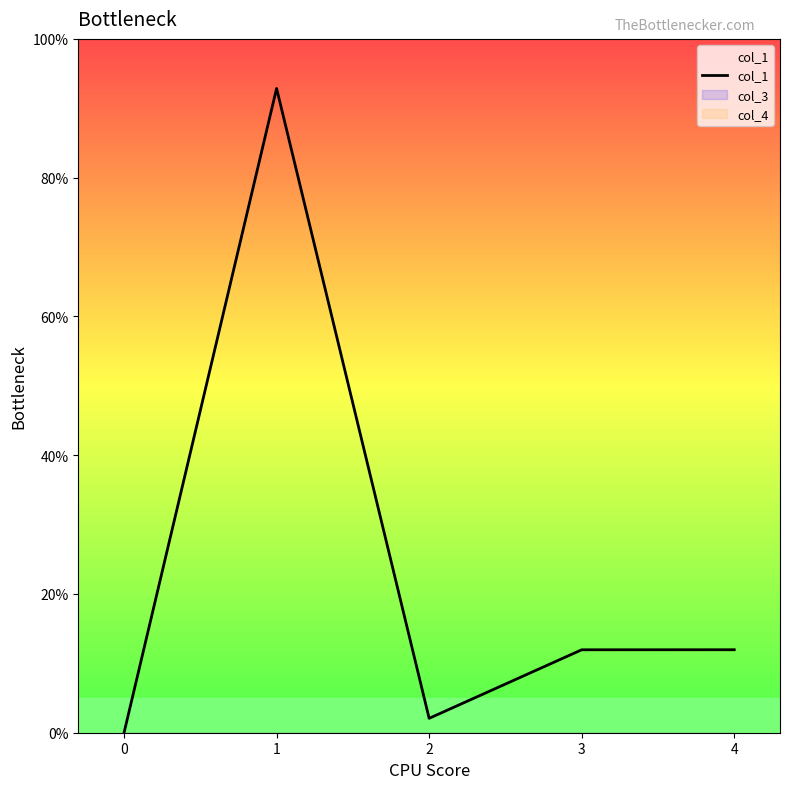

What is the value of the 4th point from the left?

12.0